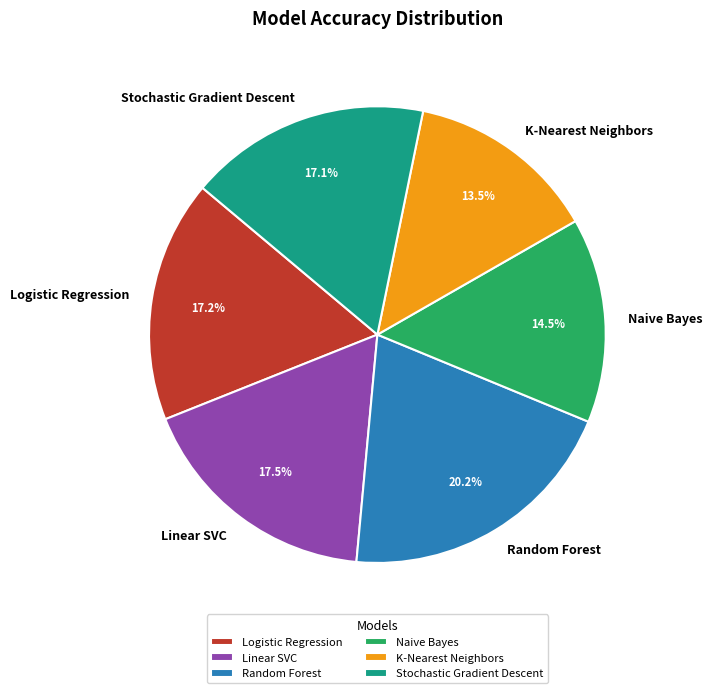

What percentage is the Stochastic Gradient Descent slice, to the nearest percent?

17%